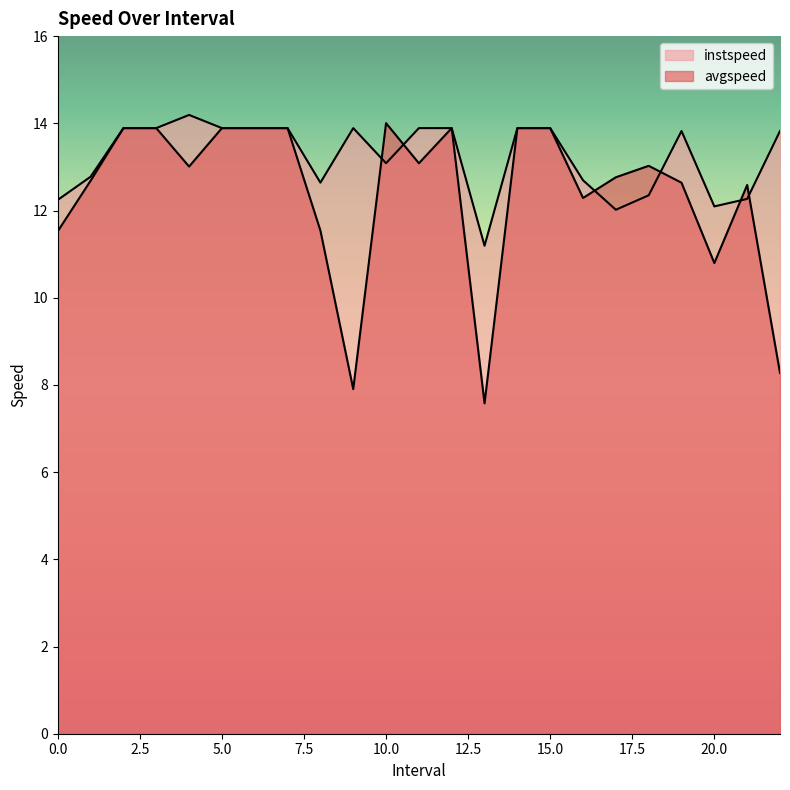

Where is the first local maximum for instspeed?

4.0